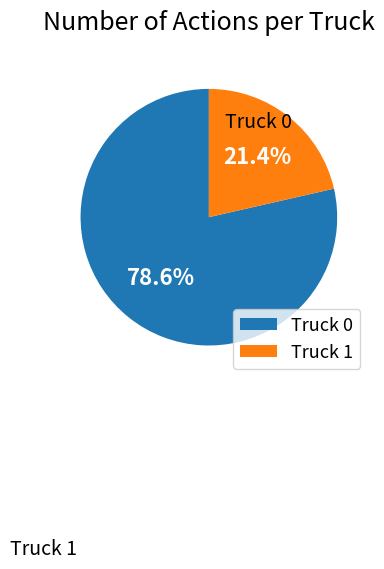

To the nearest percent, what is the average slice percentage?

50%